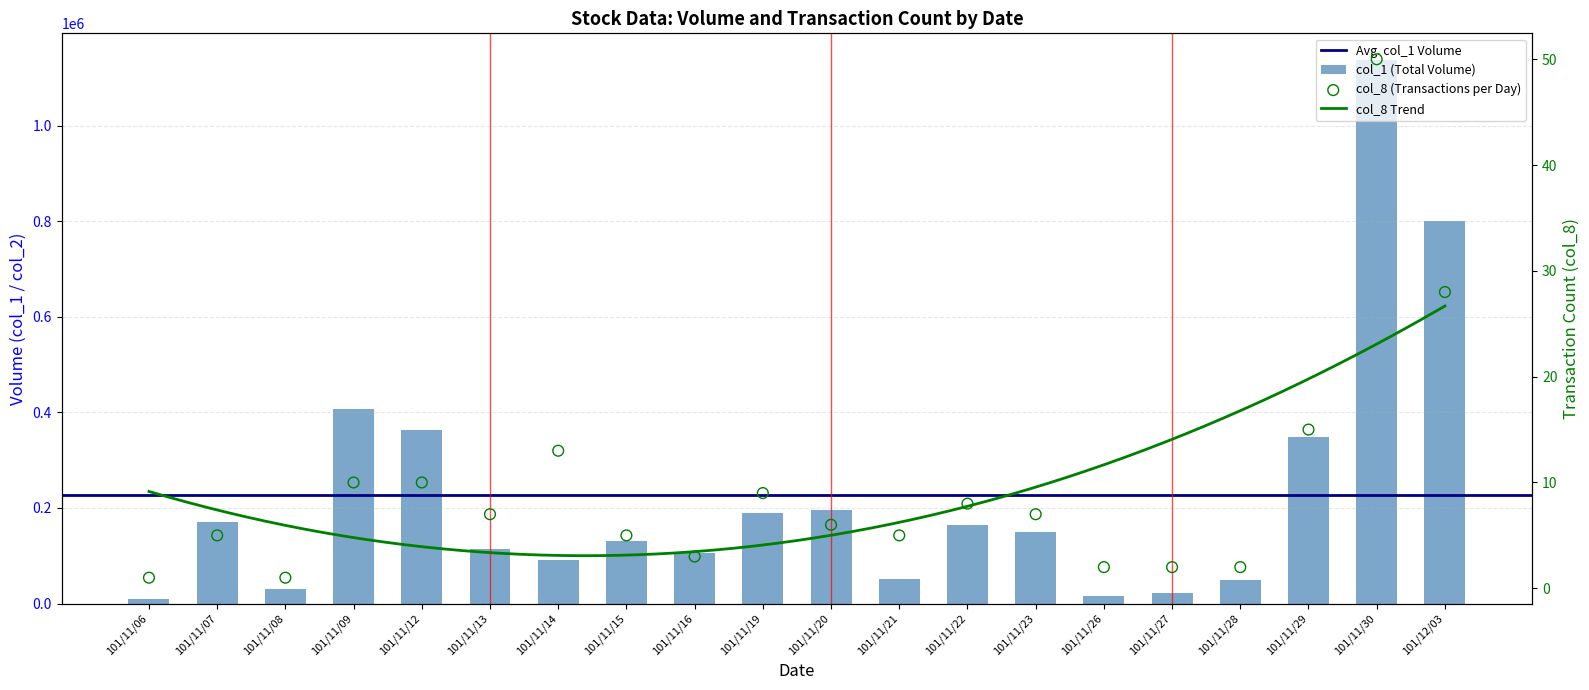

Is the value of col_1 at 101/11/15 greater than the value of col_8 at 101/11/20?

Yes